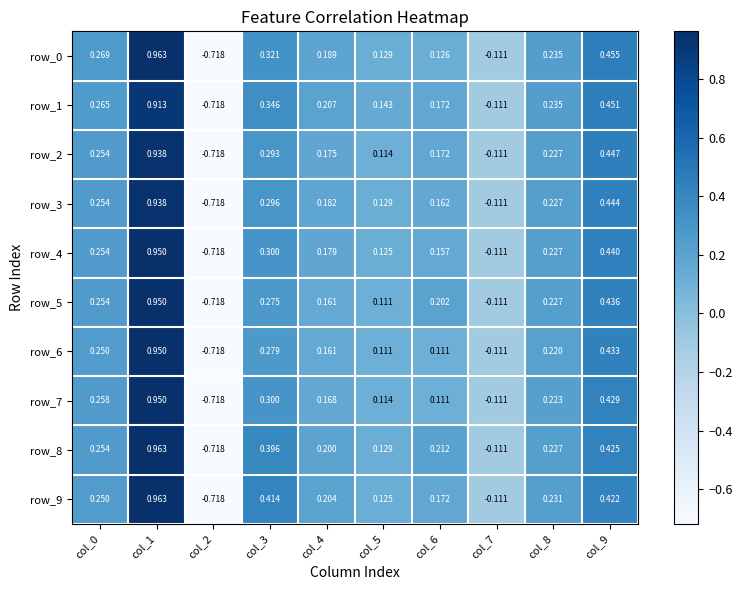

How many values in row_4 are above zero?

8